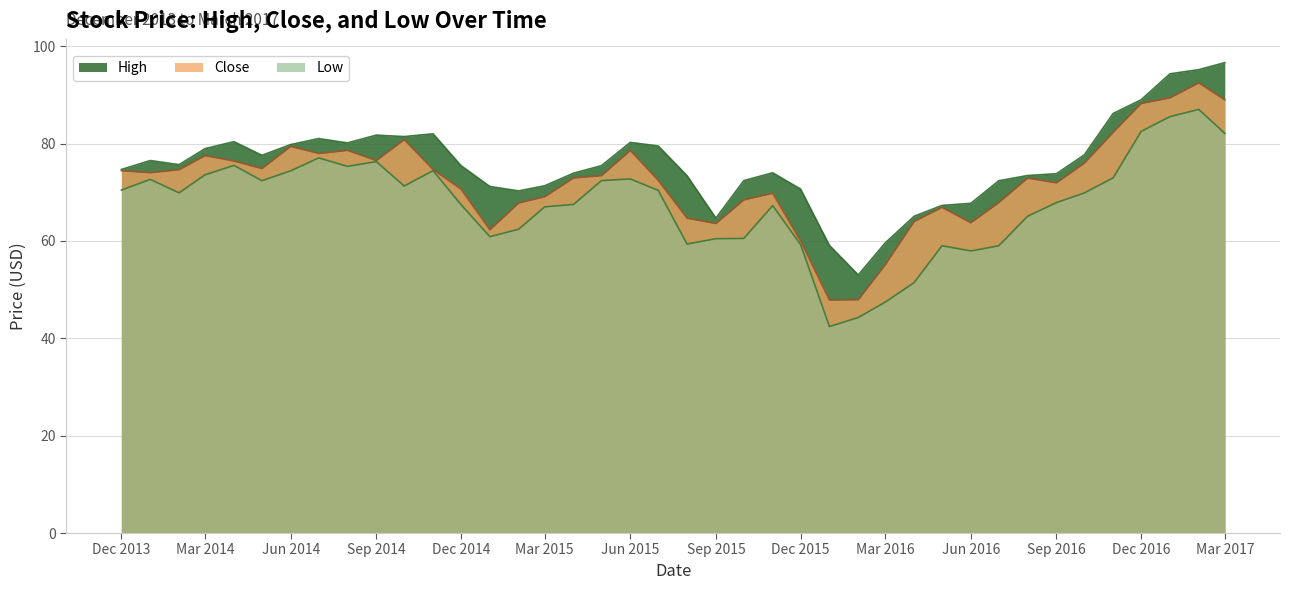

The High series shows 34.8 at 2014-07-01. True or false?

False